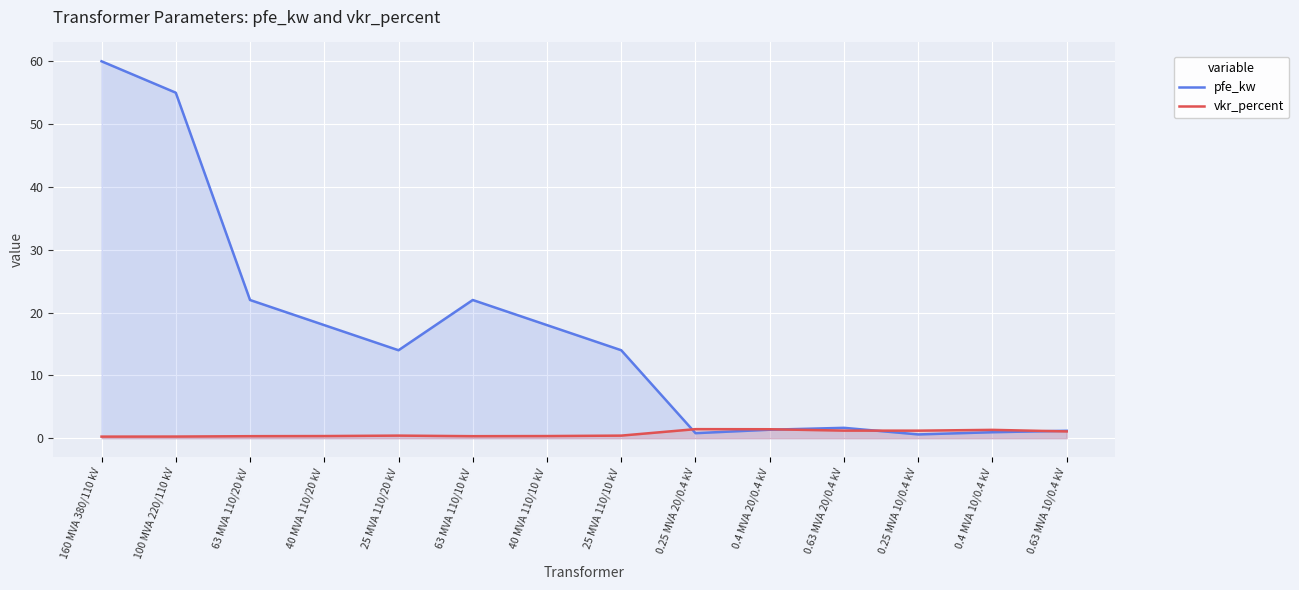

What is the difference between the second highest and second lowest values in the pfe_kw series?

54.2